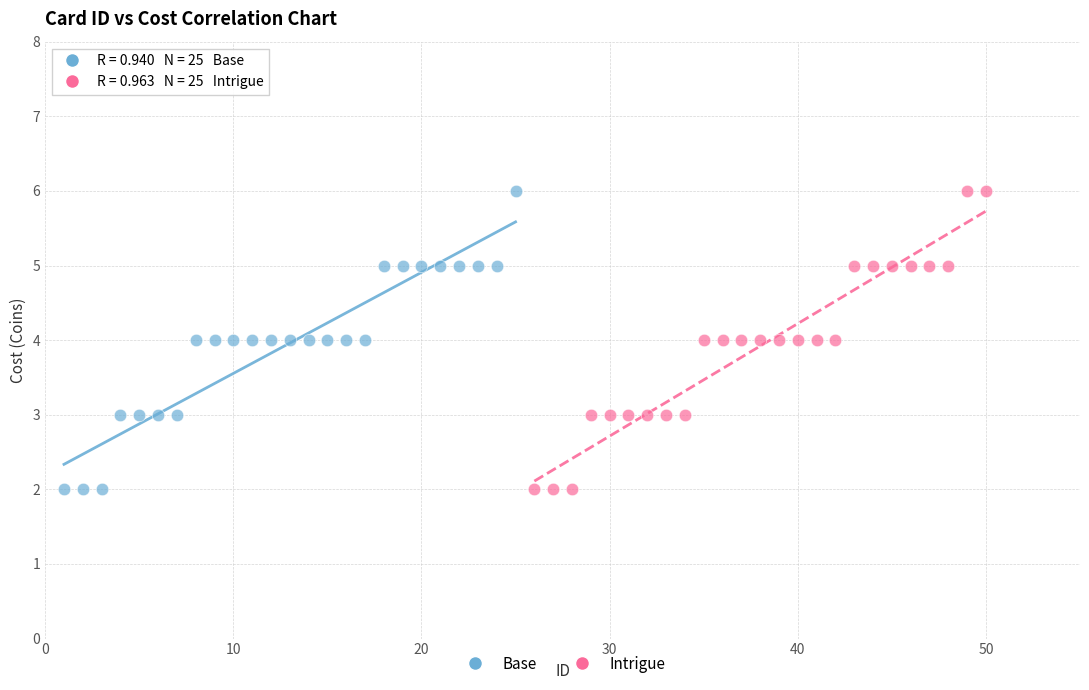

What are all the series names shown in the legend?

Base, Intrigue